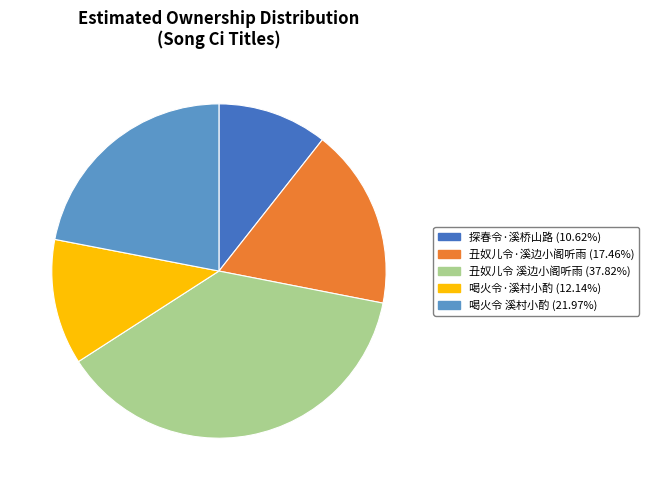

Which slice is the largest?

丑奴儿令 溪边小阁听雨